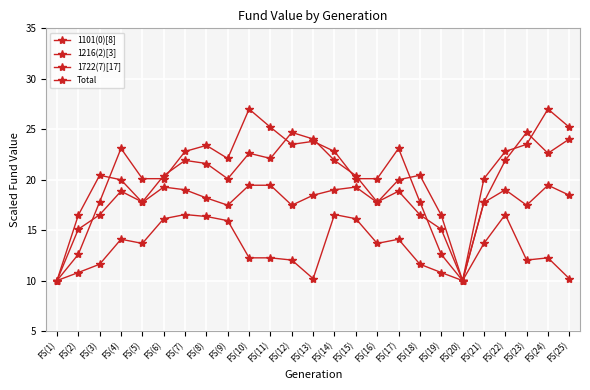

Where is 1101(0)[8] nearest to the value 18?

FS(3)